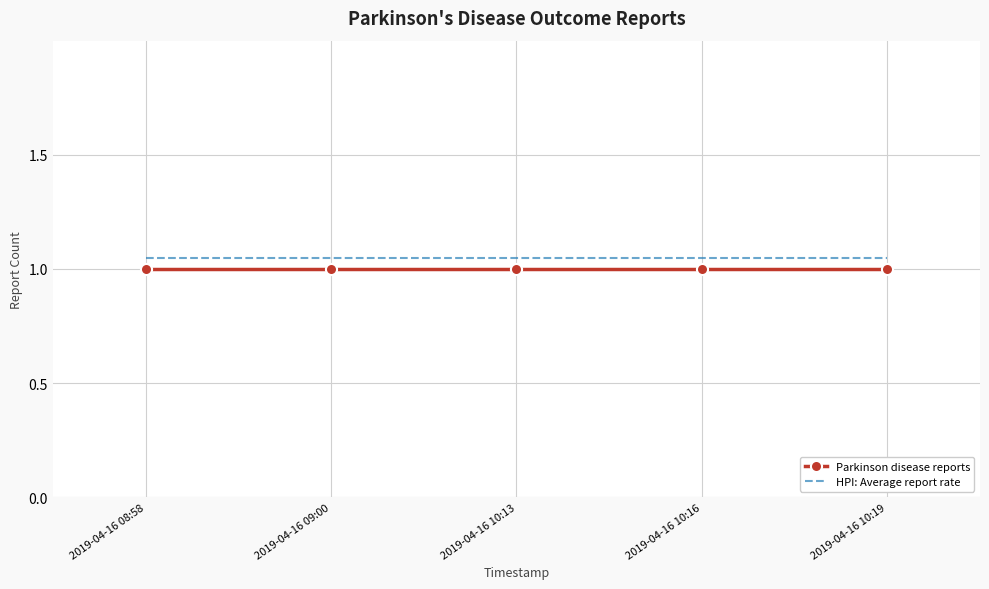

True or false: Parkinson disease reports and HPI: Average report rate intersect in this chart.

False